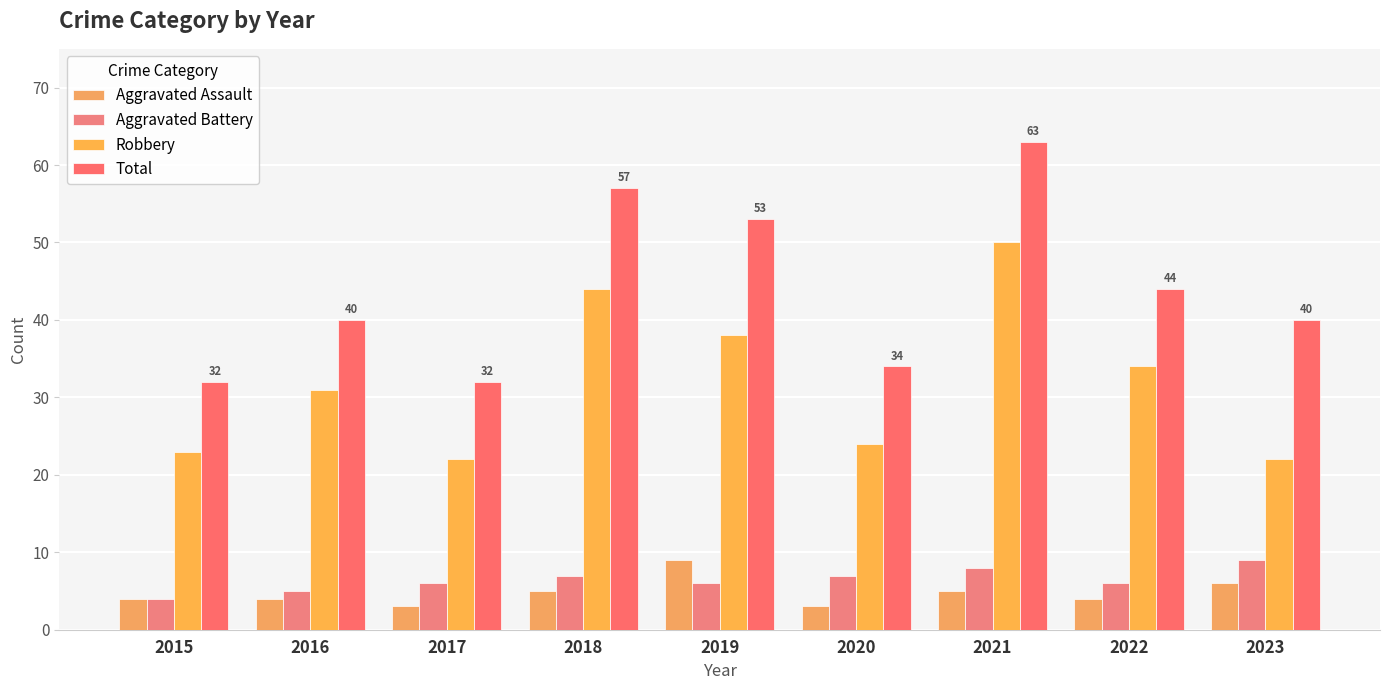

The Aggravated Battery series shows 4 at 2019. True or false?

False